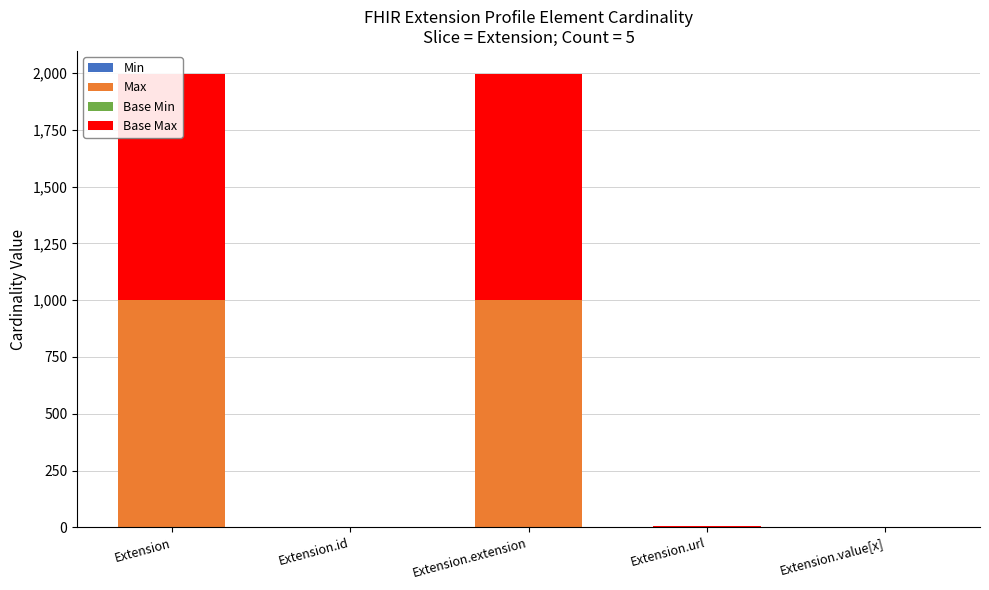

Is it true that Min equals 0 at Extension?

True